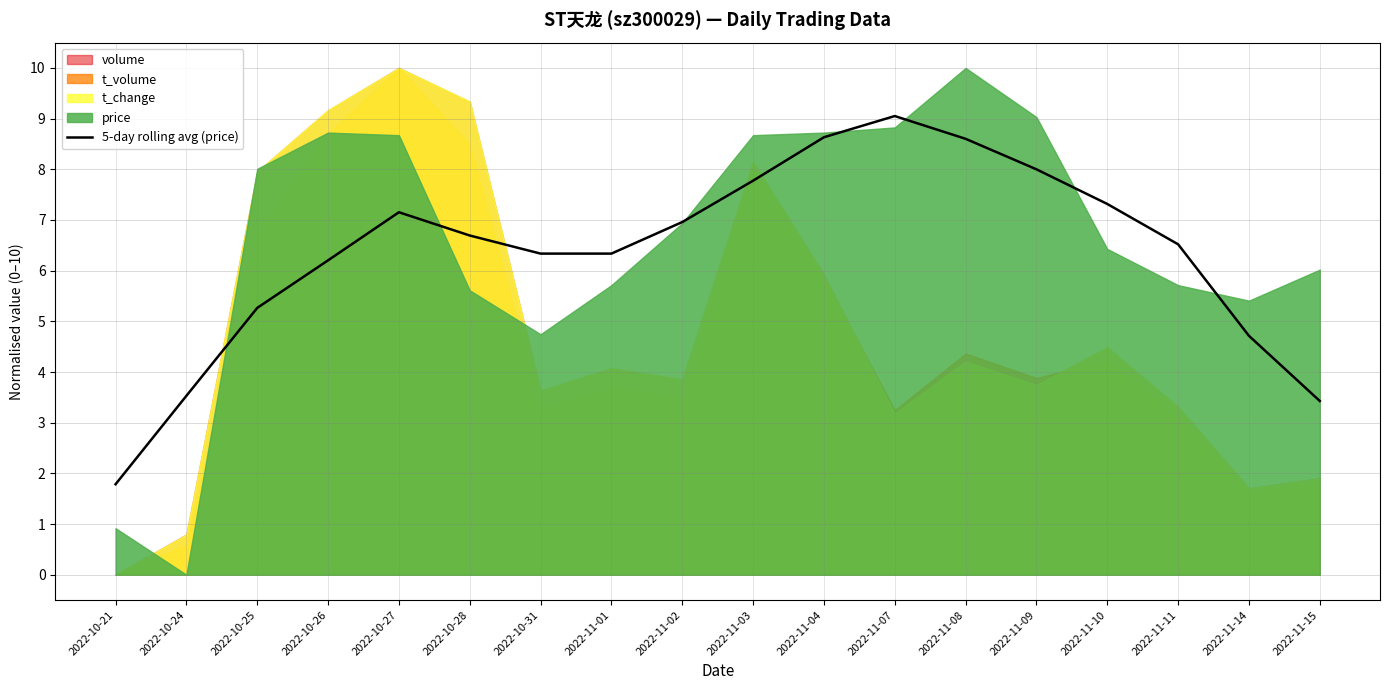

What position from the left is 2022-10-27?

5